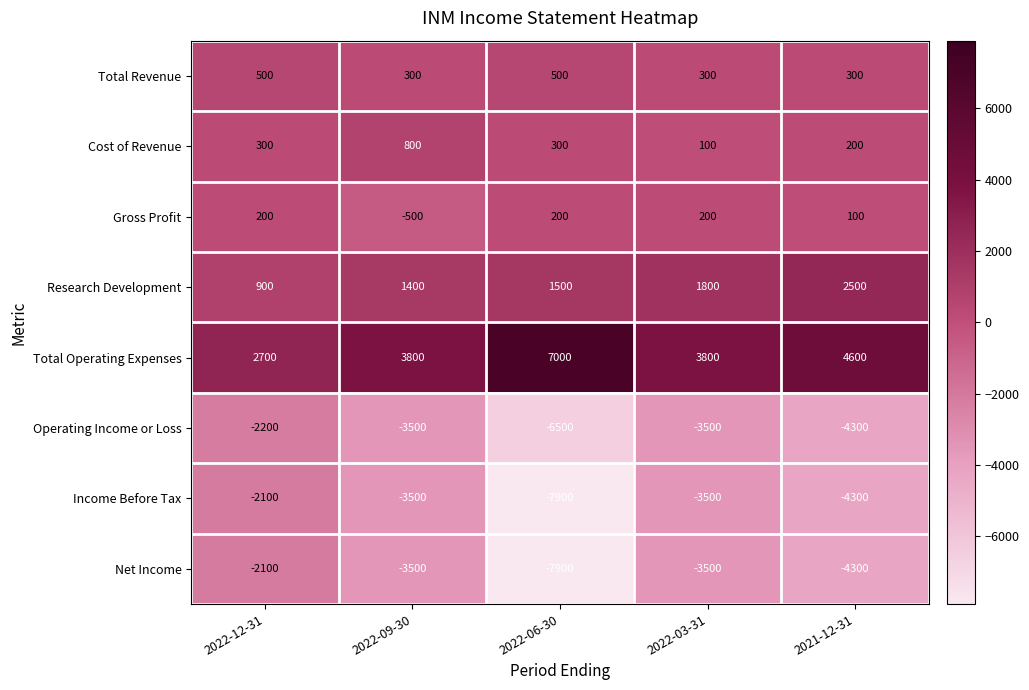

What is the difference between the highest and lowest values at 2021-12-31?

8900